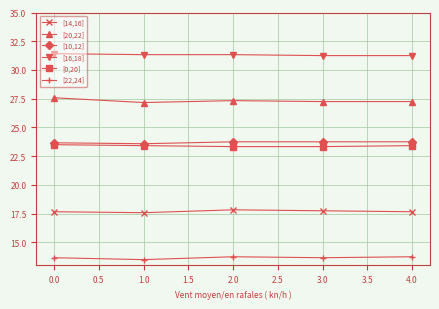

What is the label of the 3rd point from the right?

2.0